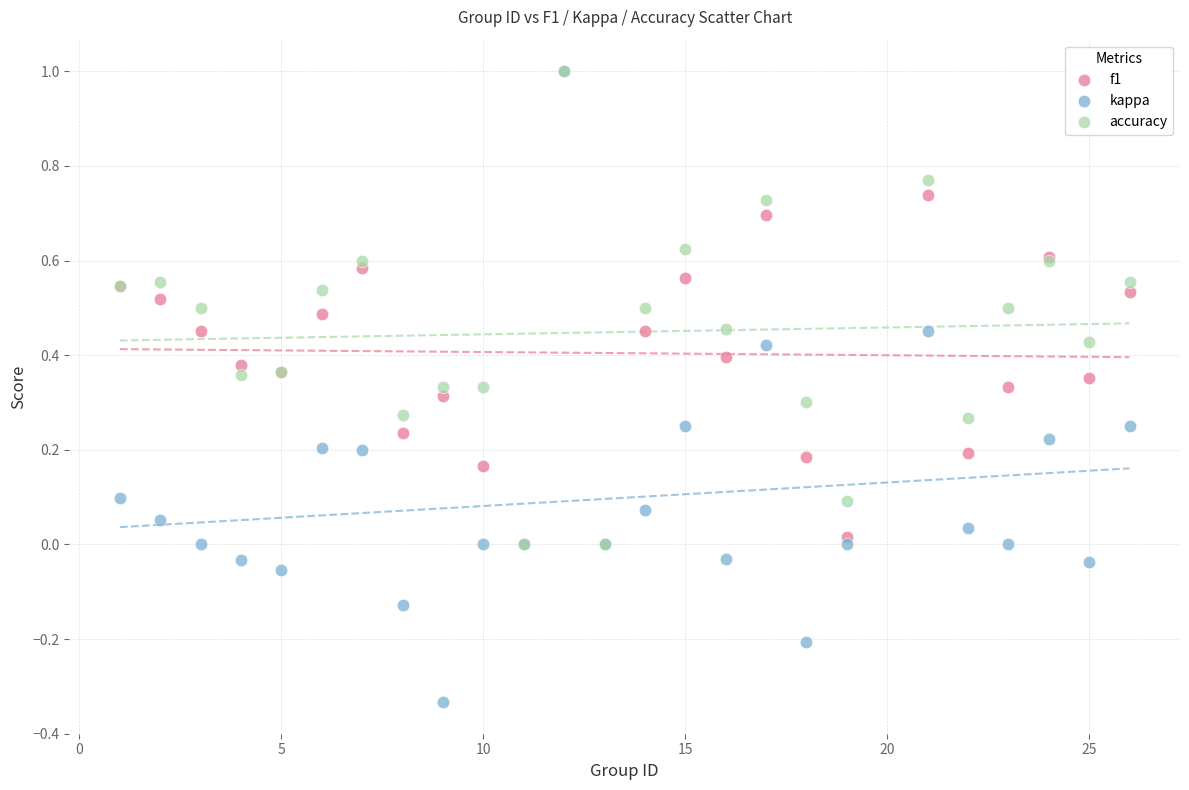

What are all the series names shown in the legend?

f1, kappa, accuracy